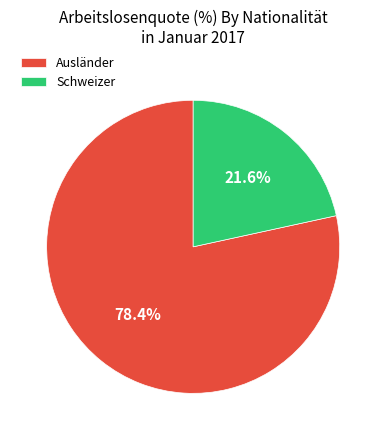

What percentage do Schweizer and Ausländer together represent?

100.0%